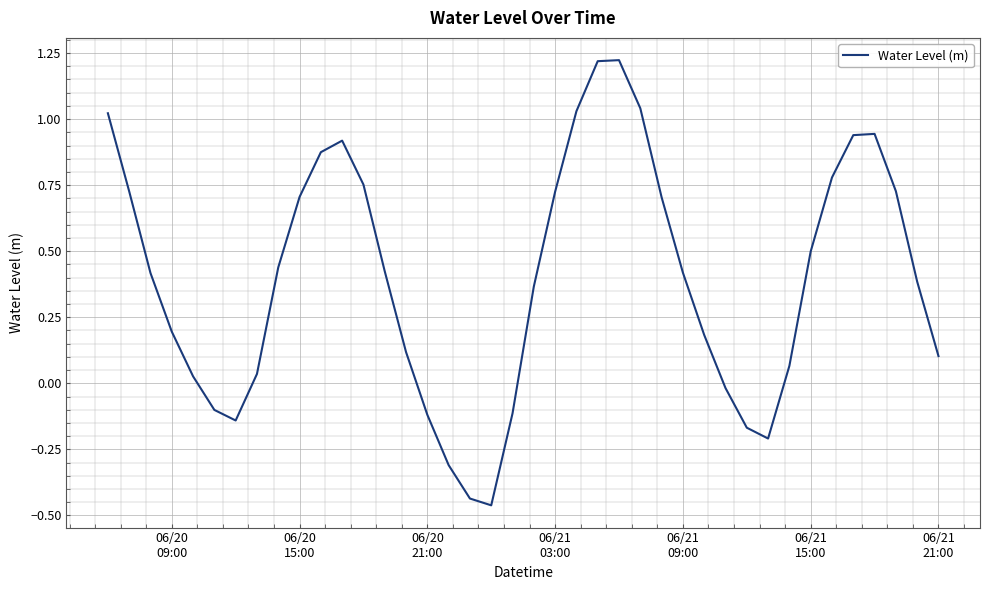

Count the number of categories in the chart.

40